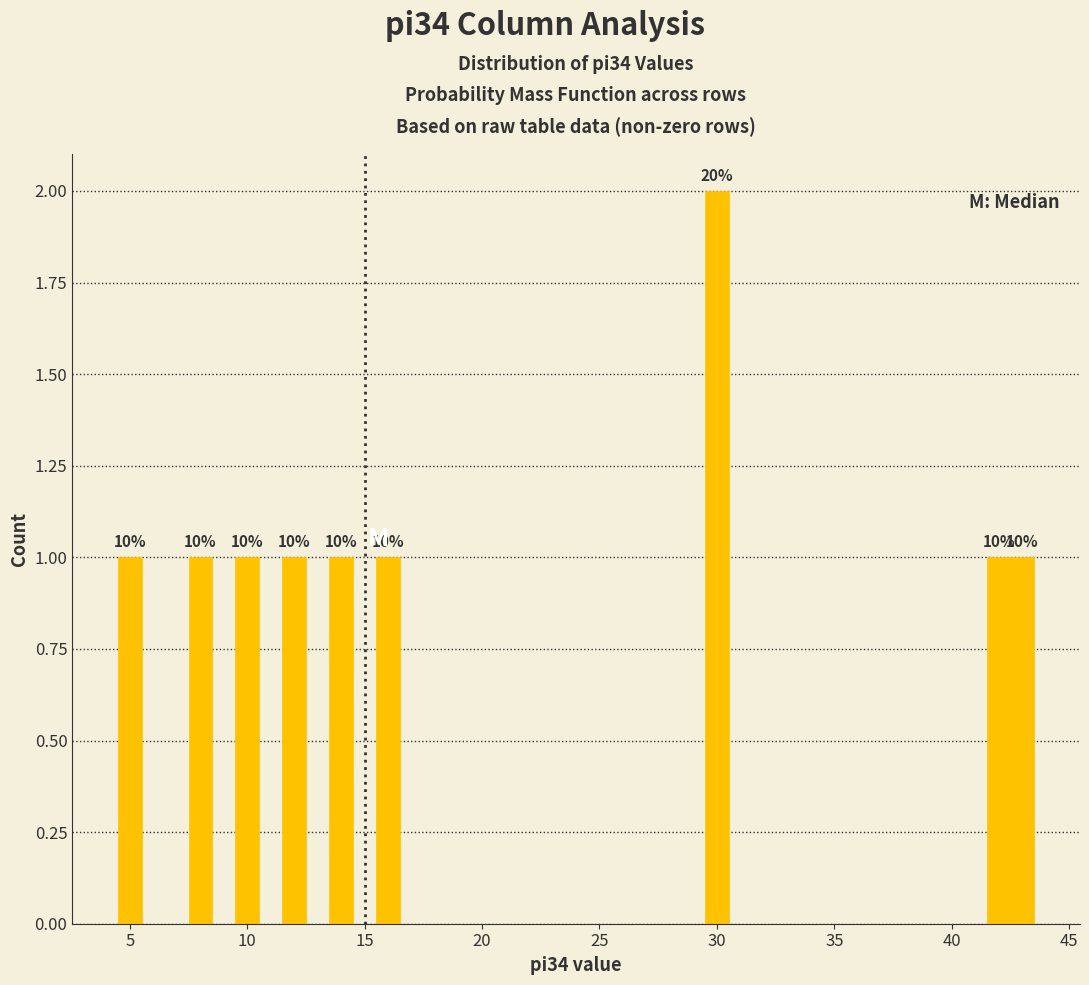

Around what value on the x-axis is the tallest bar? Give the approximate position of its centre, as read against the axis.

30.0